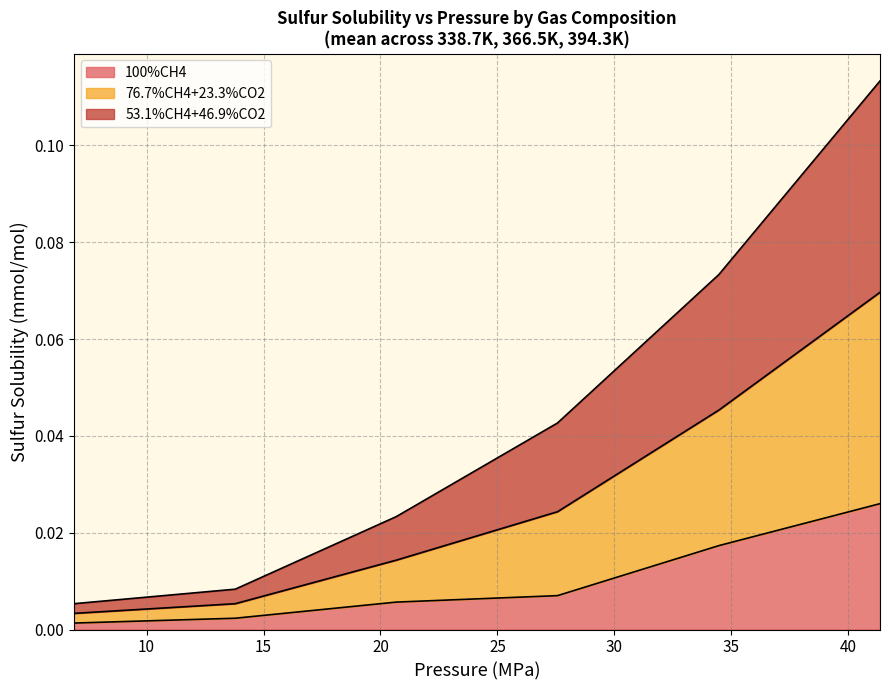

Between 27.57 and 6.89, which is larger?

27.57